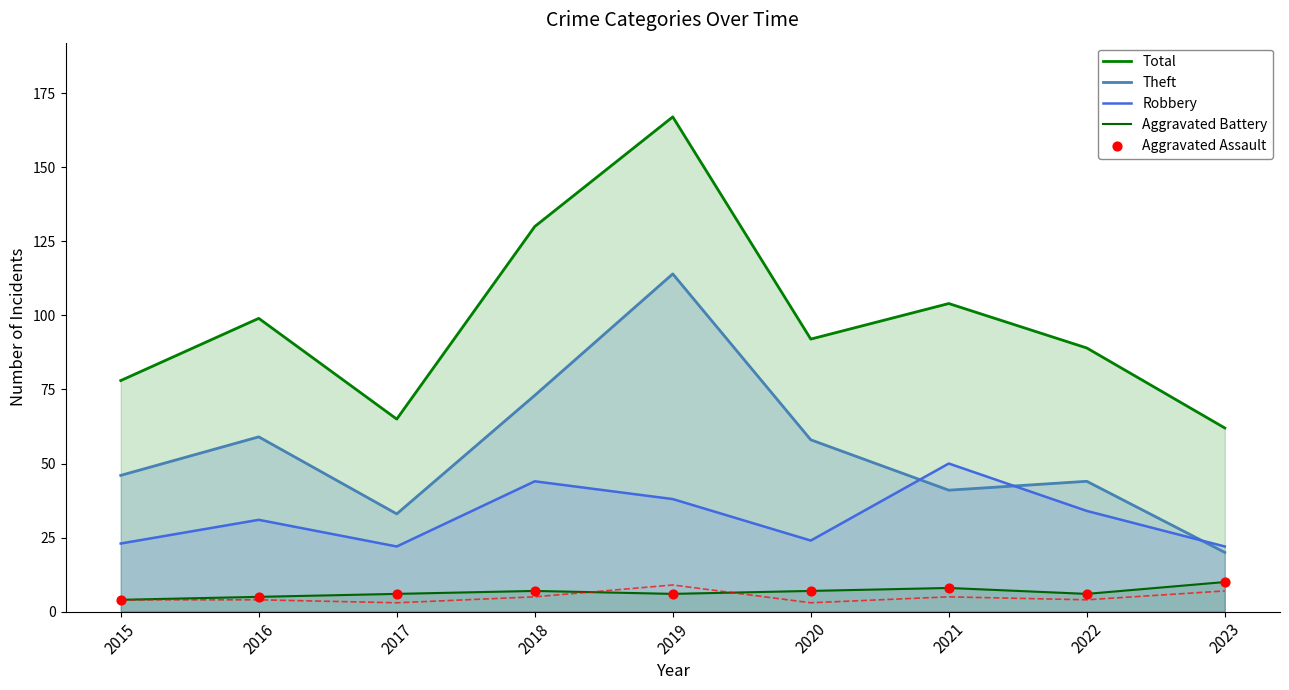

Which series has the largest total across all categories?

Total